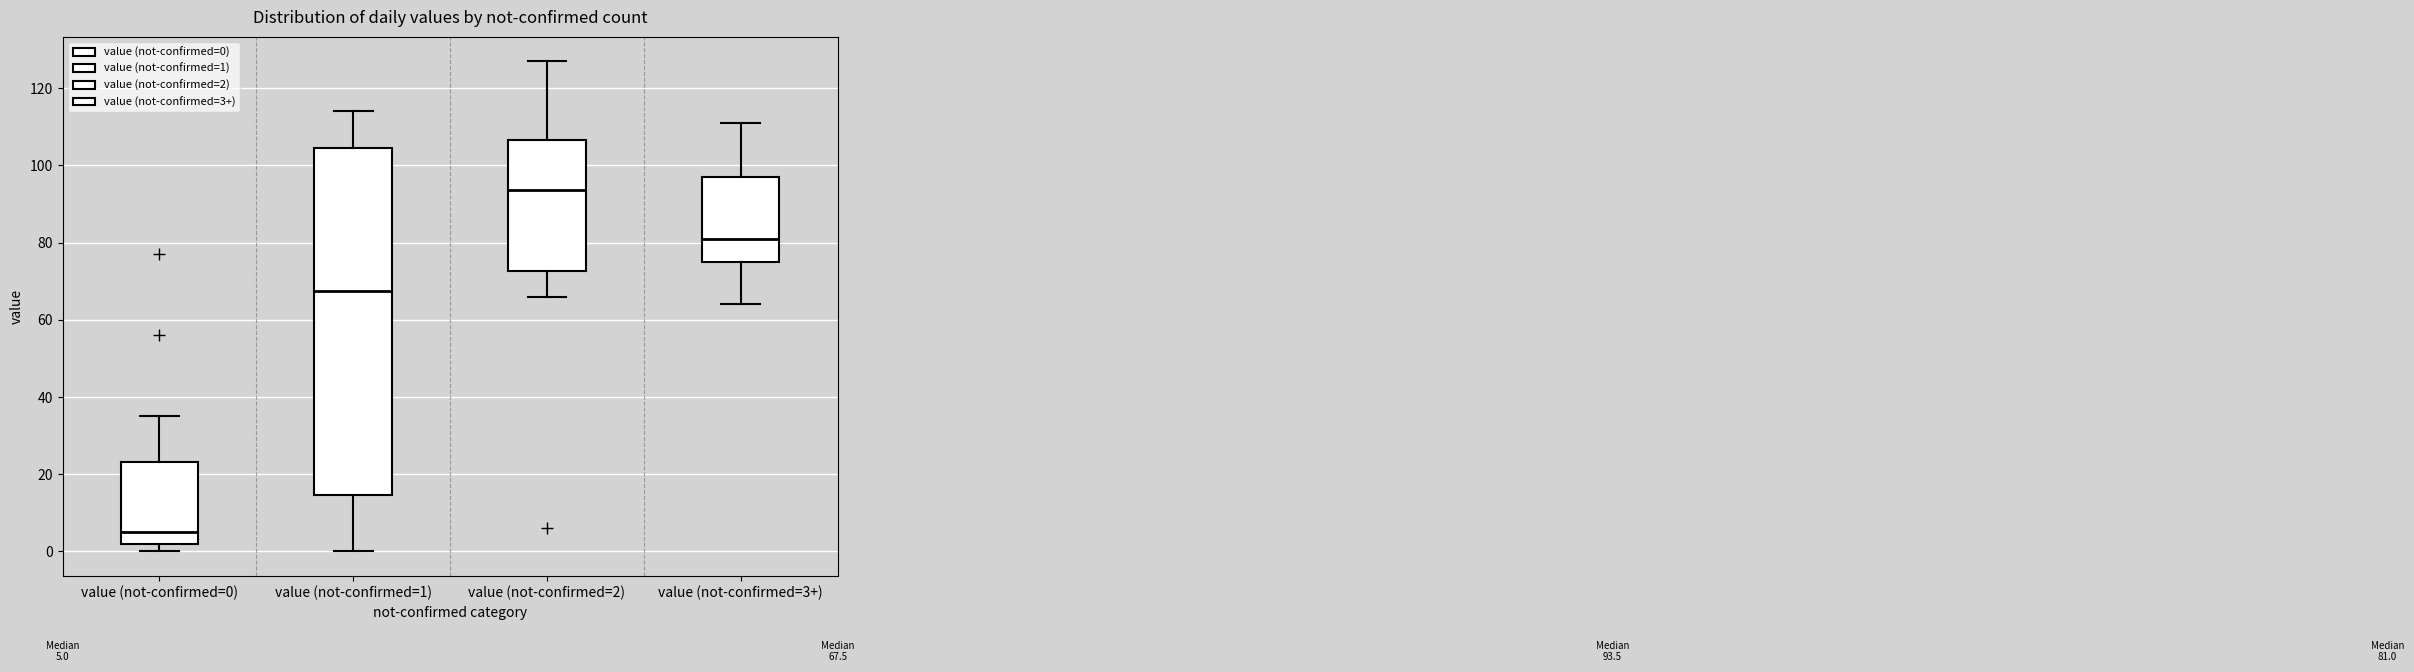

Which box's median line is the lowest?

value (not-confirmed=0)